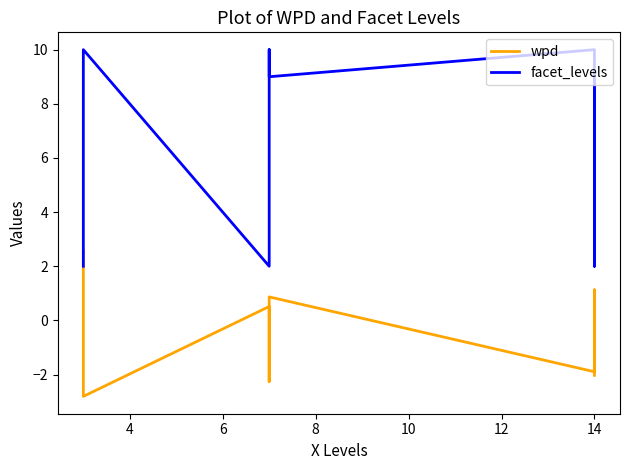

What are all the series names shown in the legend?

wpd, facet_levels